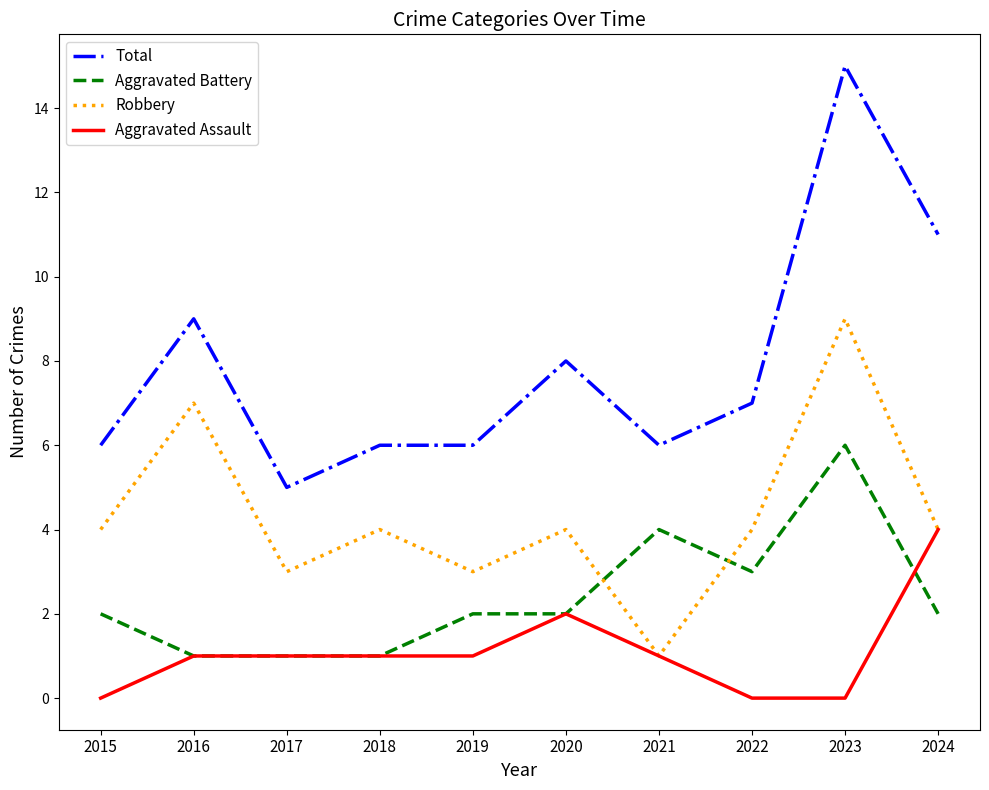

What is the total value across all series at 2015?

12